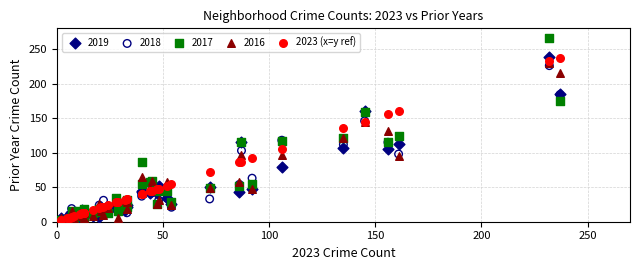

What are all the series names shown in the legend?

2019, 2018, 2017, 2016, 2023 (x=y ref)